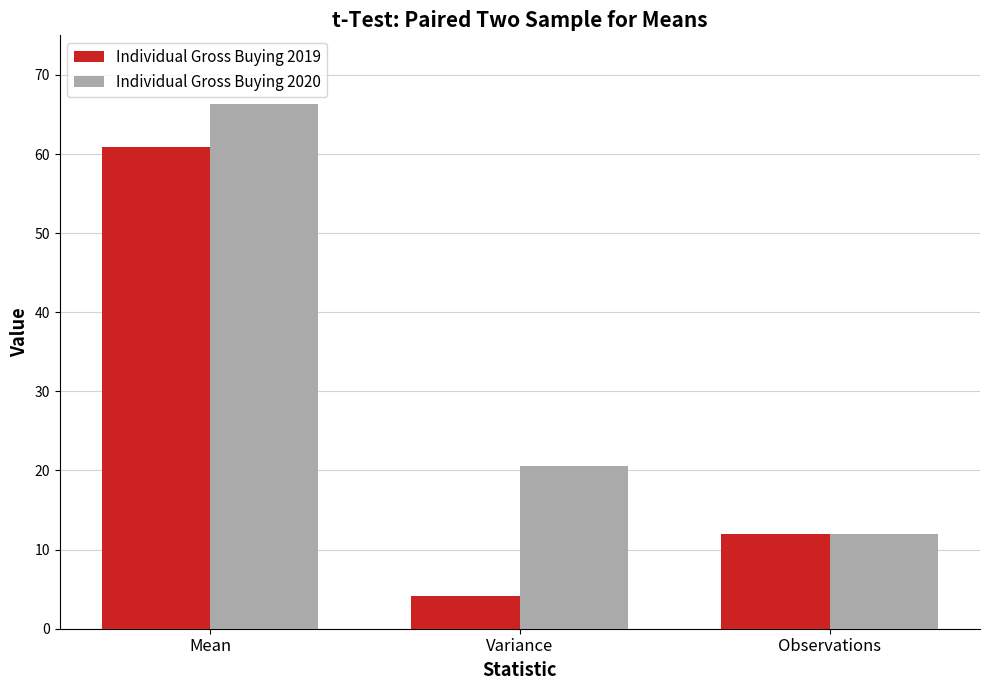

Rank the categories by Individual Gross Buying 2020 value from highest to lowest.

Mean, Variance, Observations